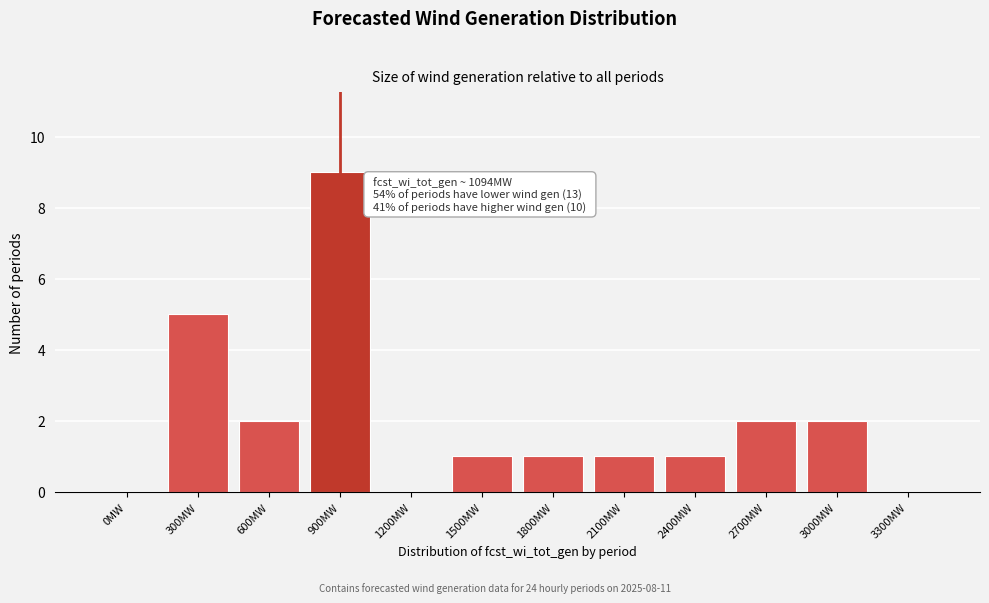

Reading left to right, what are all the values shown in this chart?

0MW=0	300MW=5	600MW=2	900MW=9	1200MW=0	1500MW=1	1800MW=1	2100MW=1	2400MW=1	2700MW=2	3000MW=2	3300MW=0